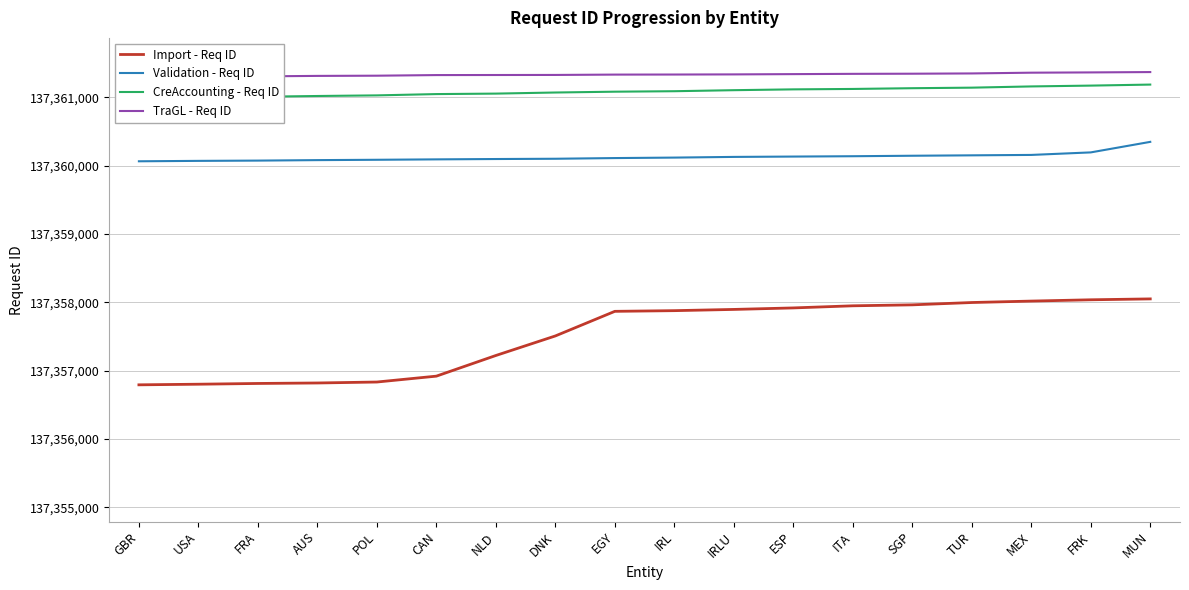

What is the average value of the TraGL - Req ID series?

137361331